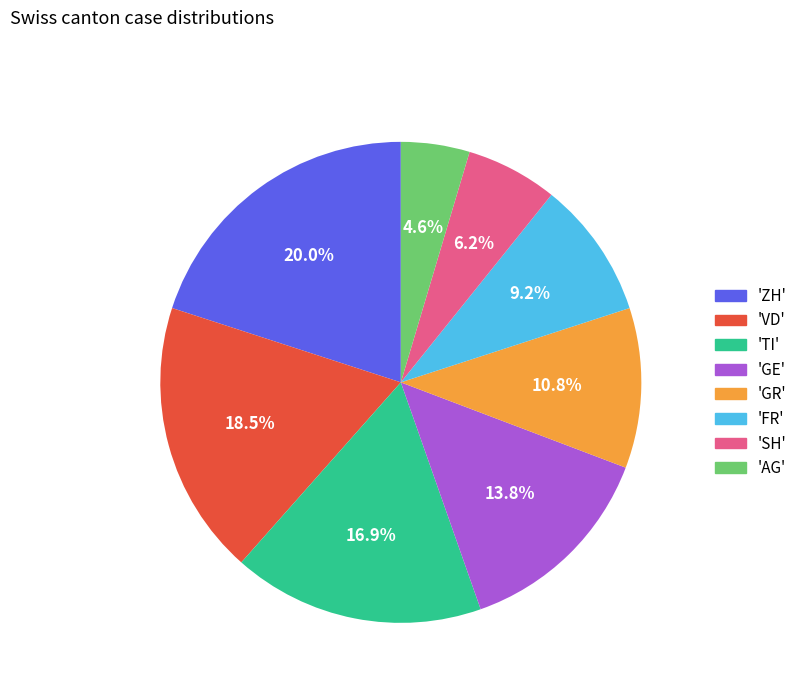

How many slices are in this pie chart?

8